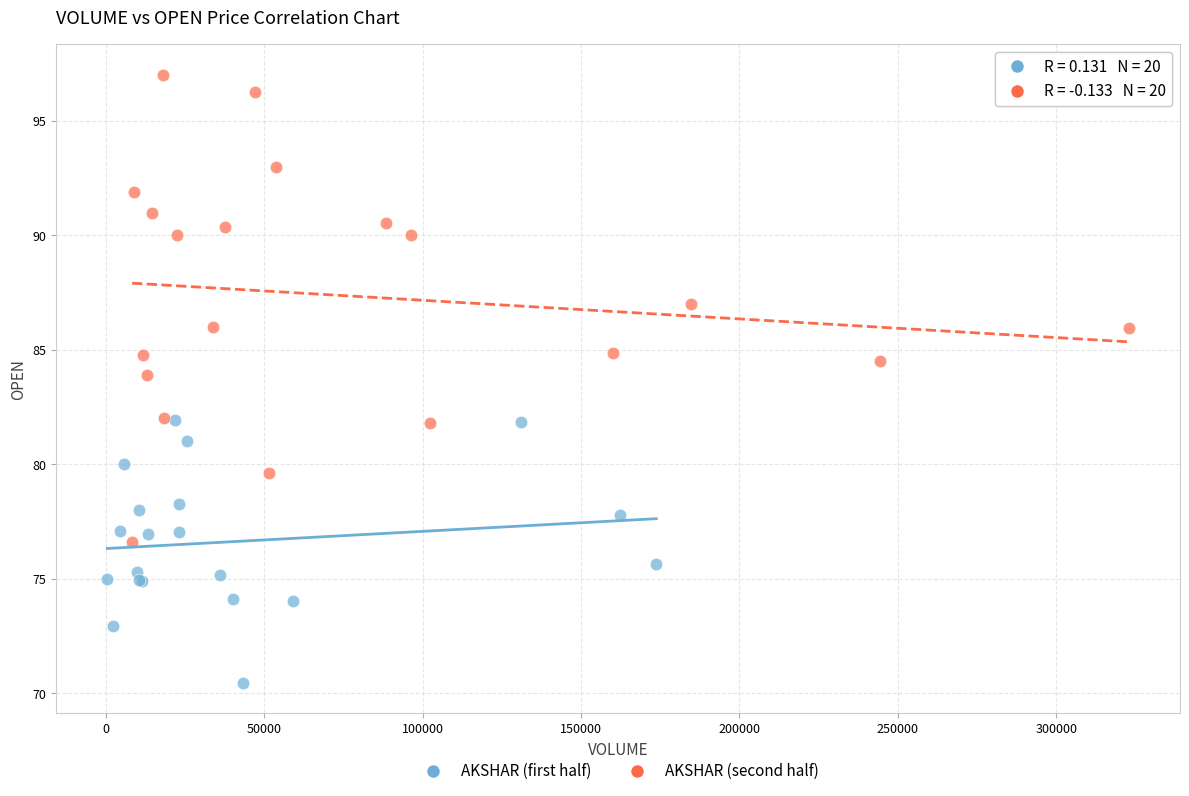

Which series contains the highest Y value?

AKSHAR (second half)